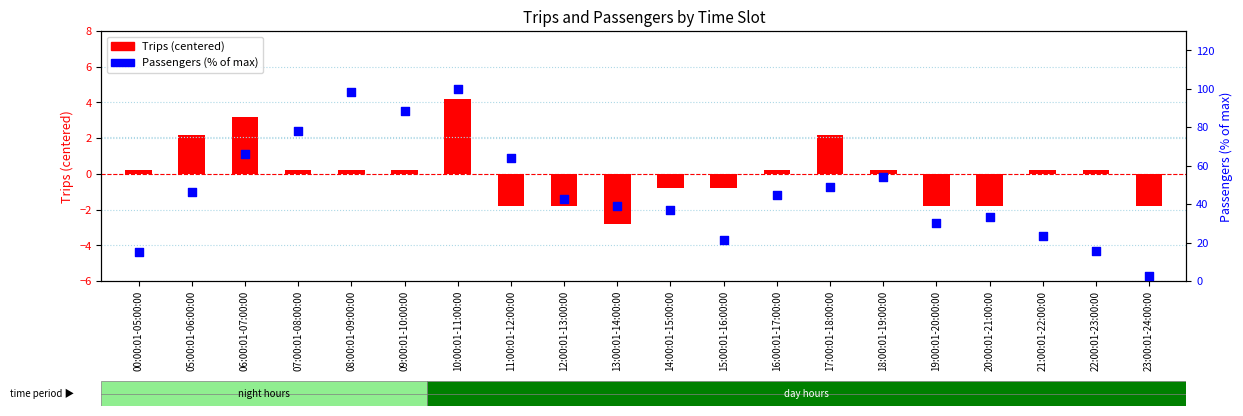

Which series reaches the maximum Y coordinate?

Passengers (% of max)